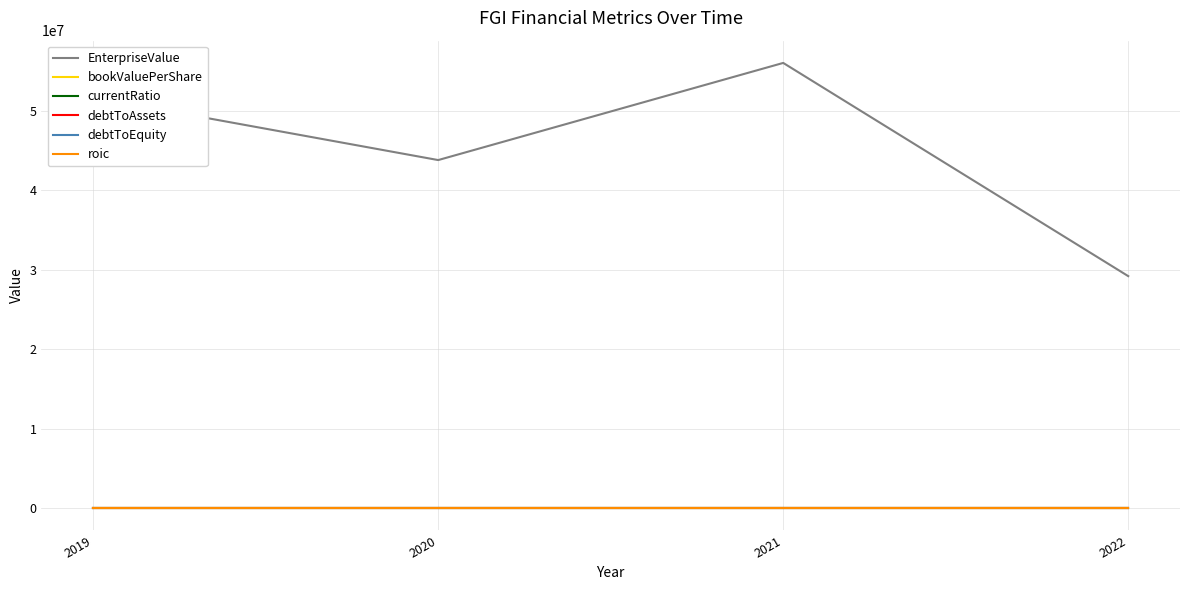

Is the value of EnterpriseValue at 2020 greater than the value of bookValuePerShare at 2021?

Yes